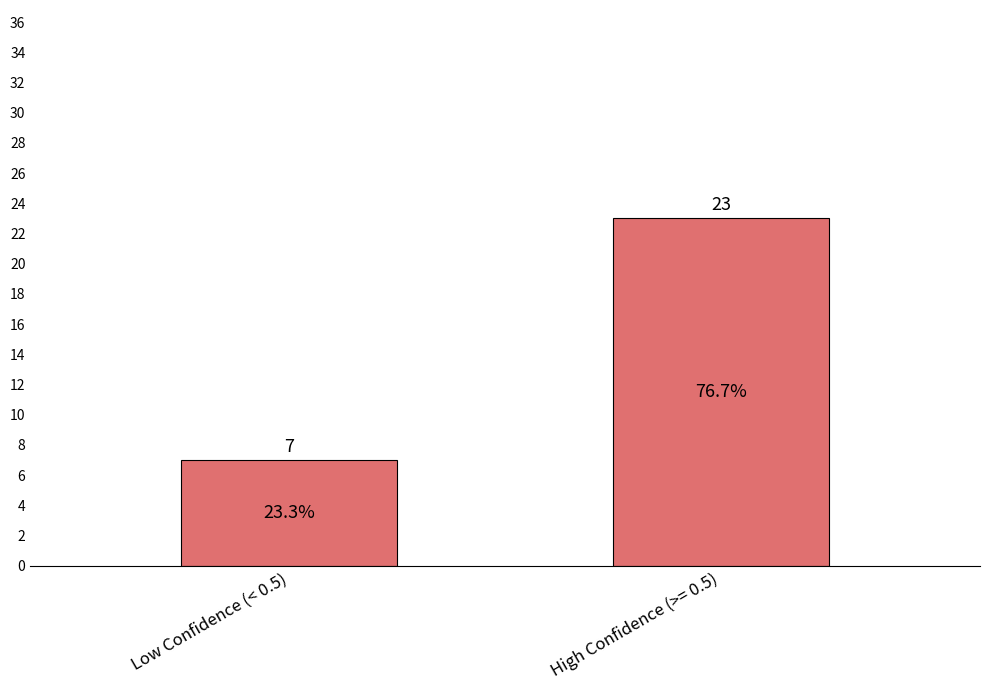

What is the smallest value displayed?

7